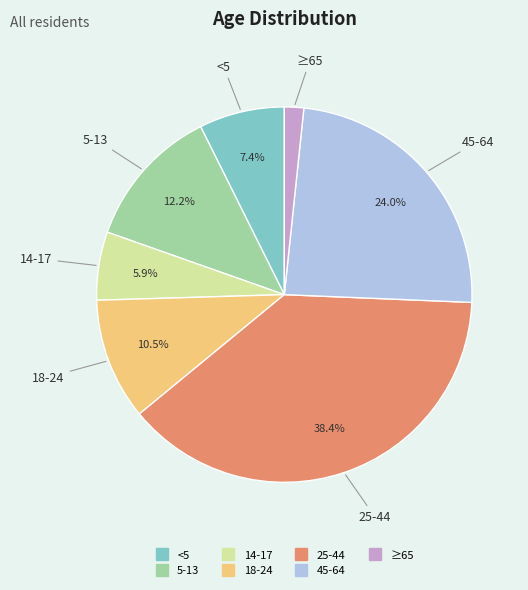

Is 25-44 the majority of the pie?

No